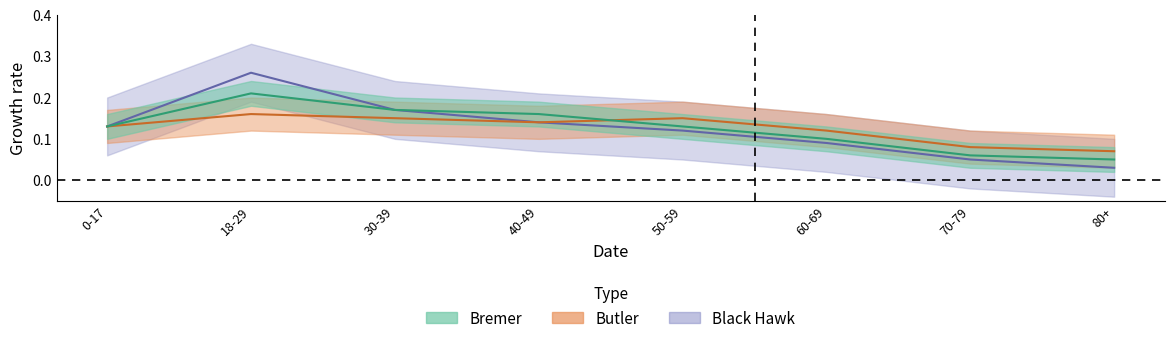

Does the chart have visible grid lines?

No